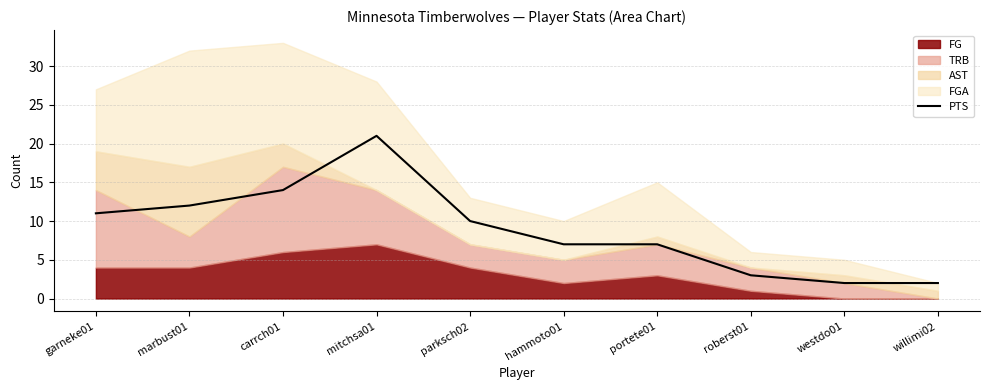

What is the change in value from mitchsa01 to roberst01?

-18